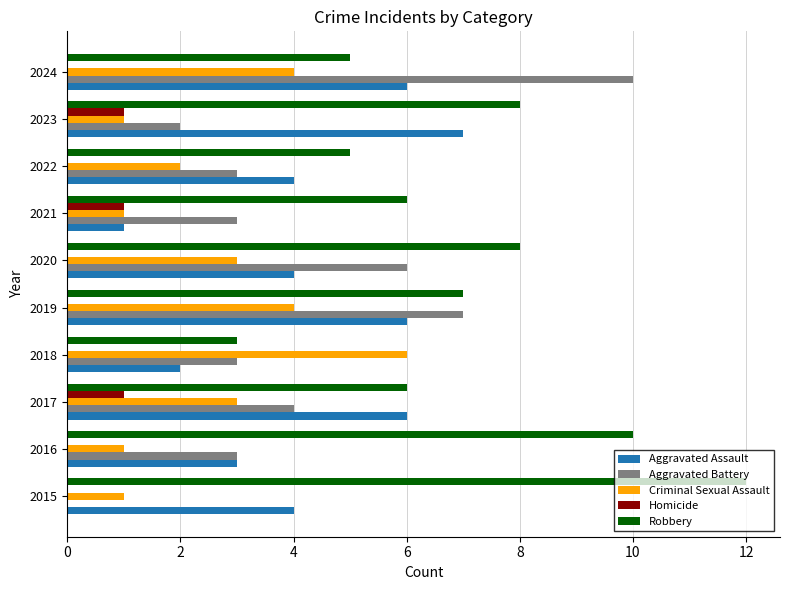

Count the Aggravated Assault values in the range 3 to 6.

7